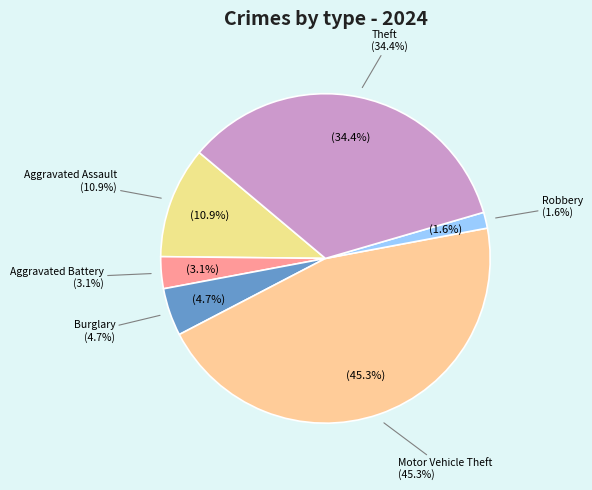

Do Burglary and Aggravated Assault together represent more than half of the pie?

No